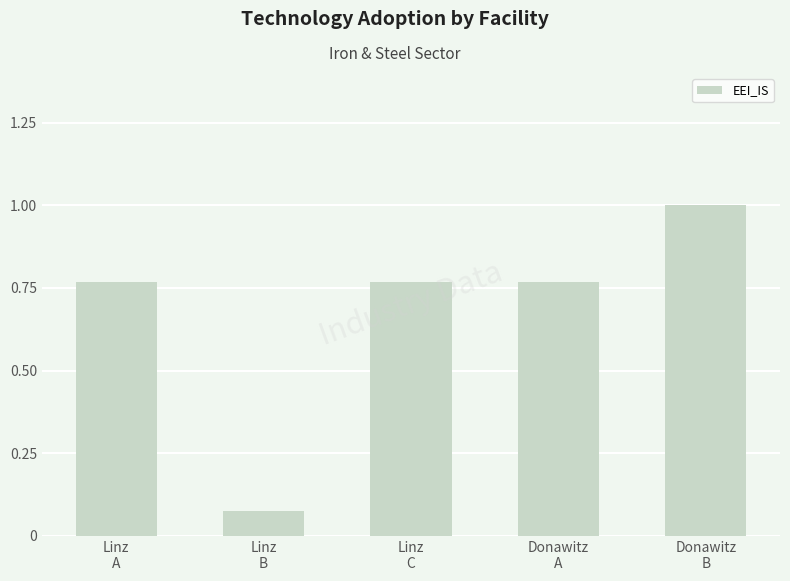

What is the label of the 5th bar from the left?

Donawitz
B